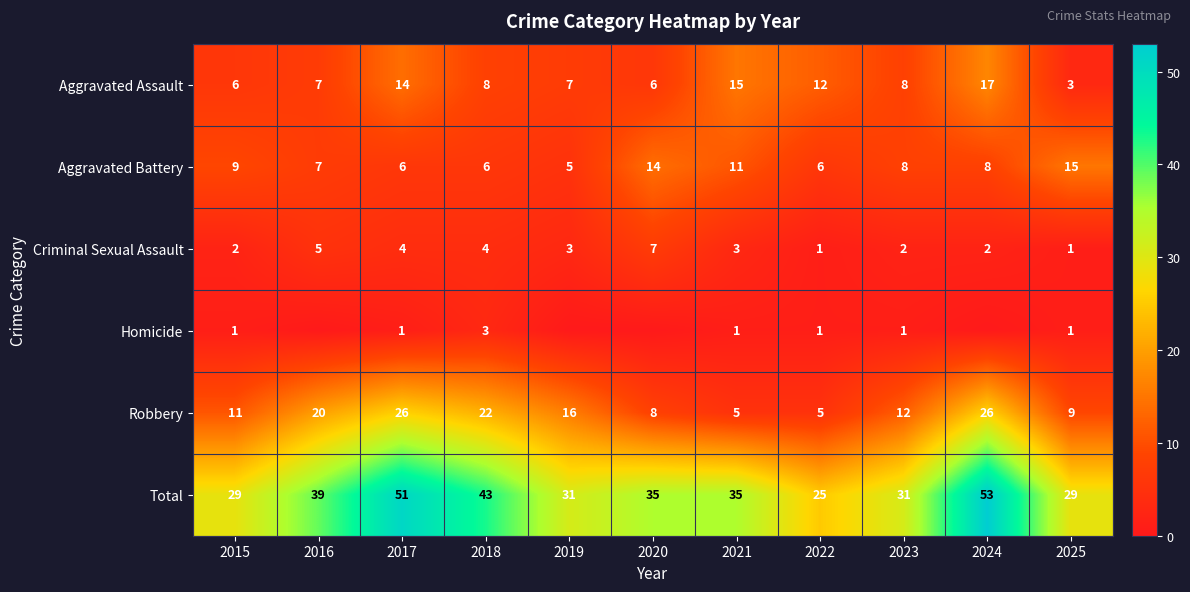

At 2015, list the series in order from smallest to largest.

Homicide, Criminal Sexual Assault, Aggravated Assault, Aggravated Battery, Robbery, Total